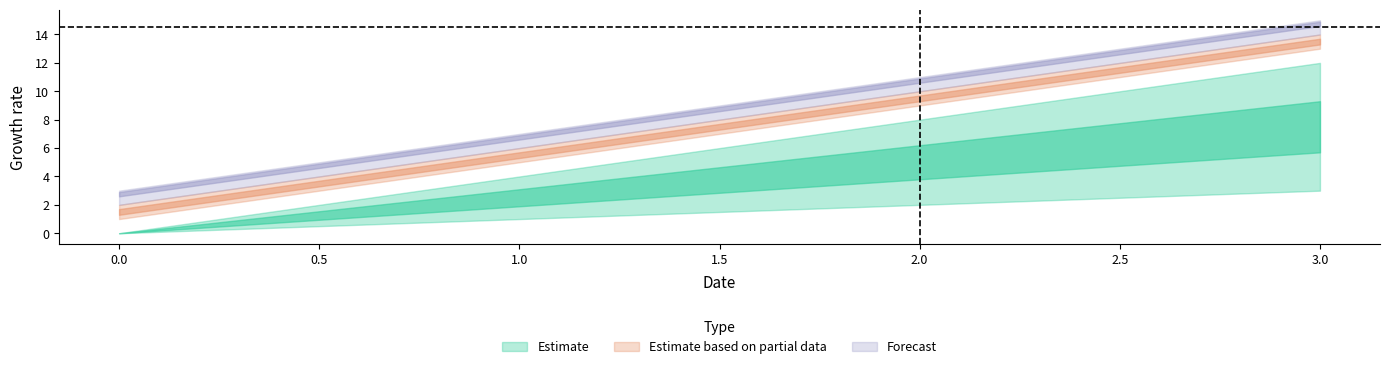

Does the chart display data point markers on the line(s)?

No